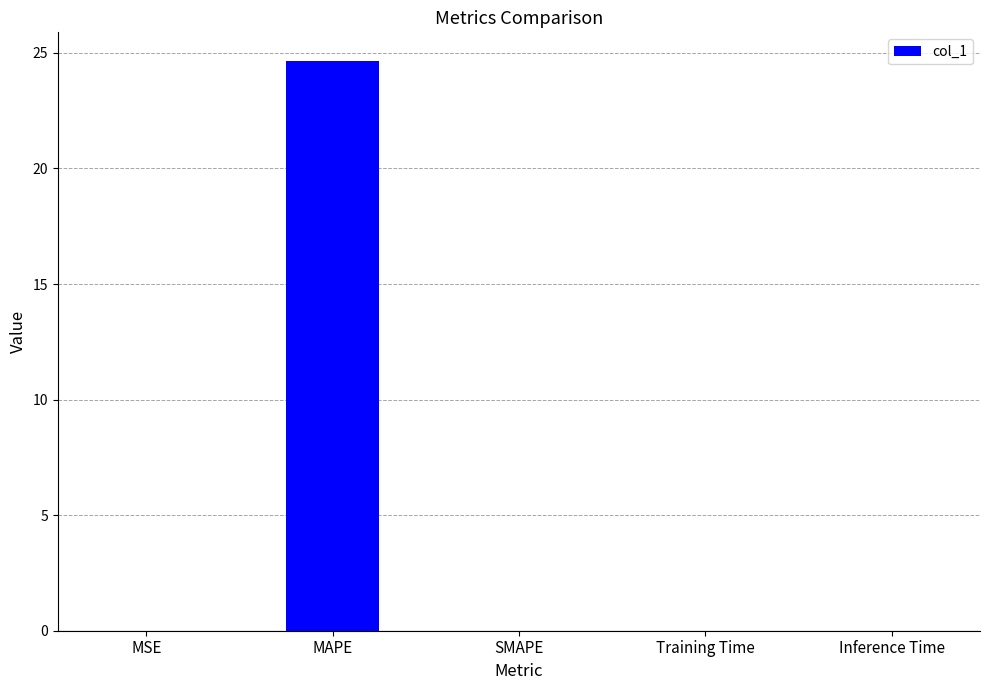

True or false: the data shows 0.0 at Training Time.

True